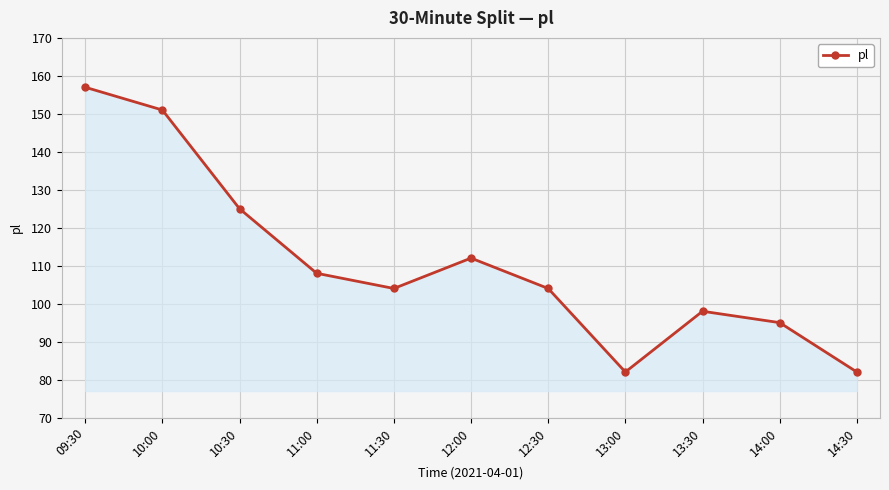

What is the maximum value shown in the chart?

157